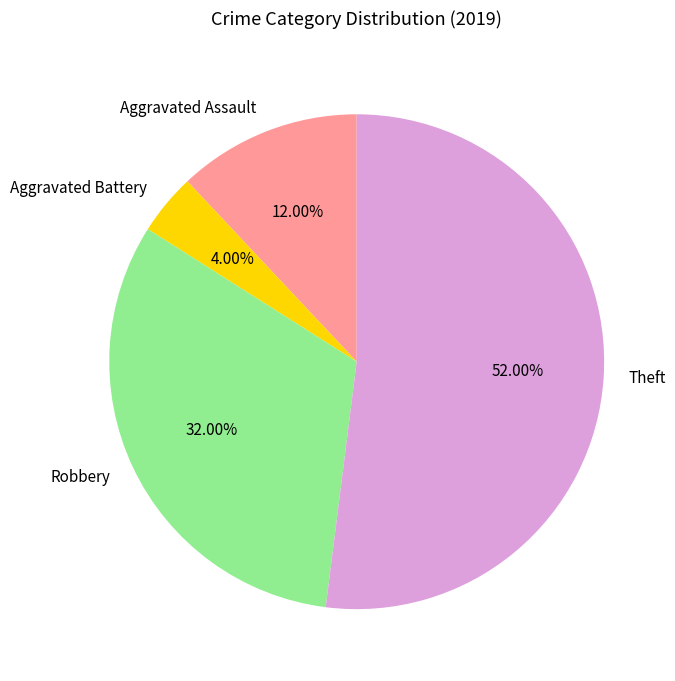

What is the largest slice in the pie chart?

Theft